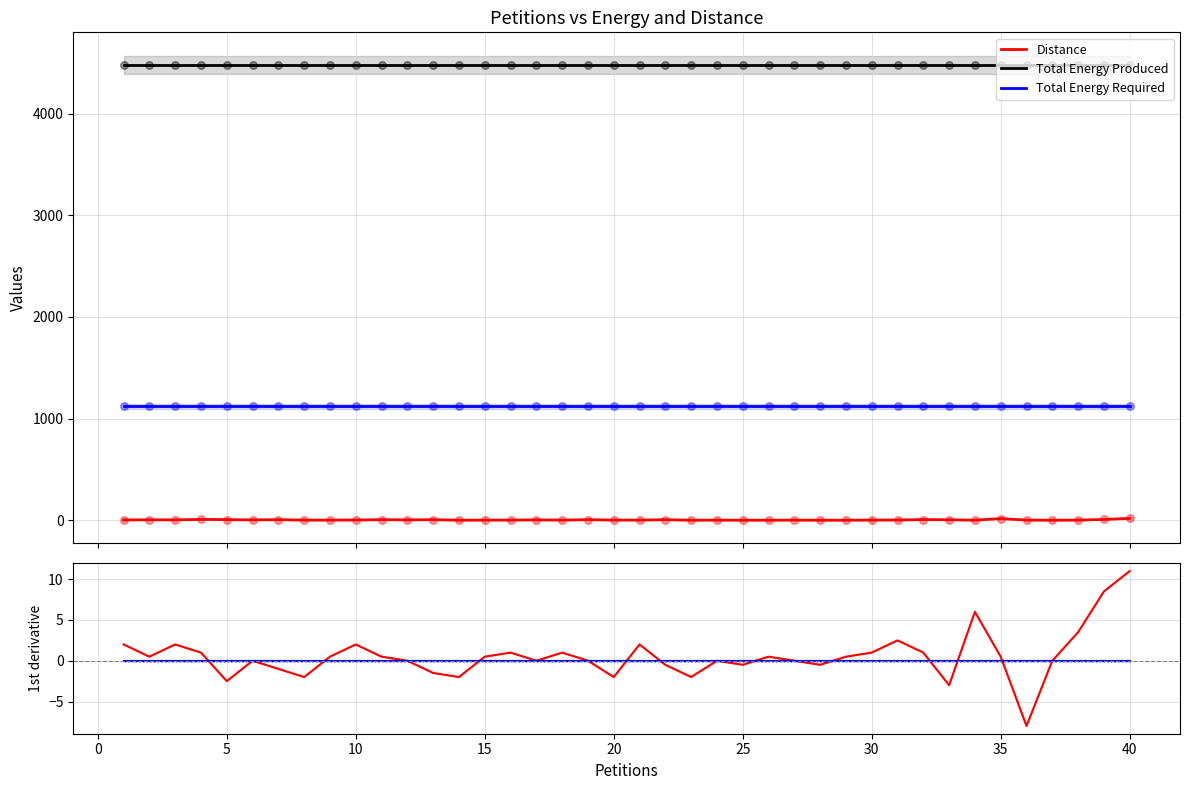

Which series has the largest Y range (max minus min)?

d/dx Distance